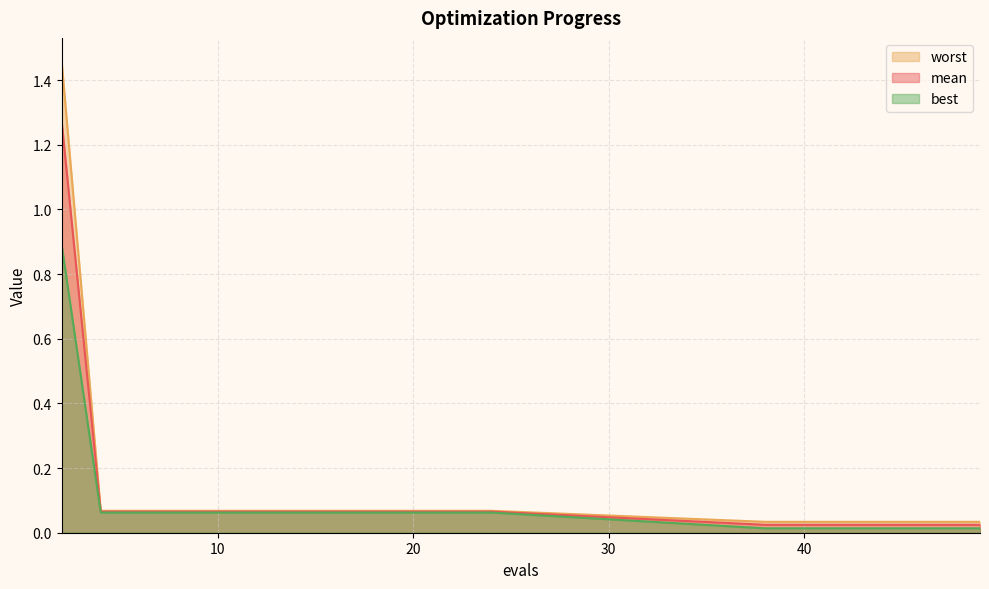

What are all the series names shown in the legend?

worst, mean, best